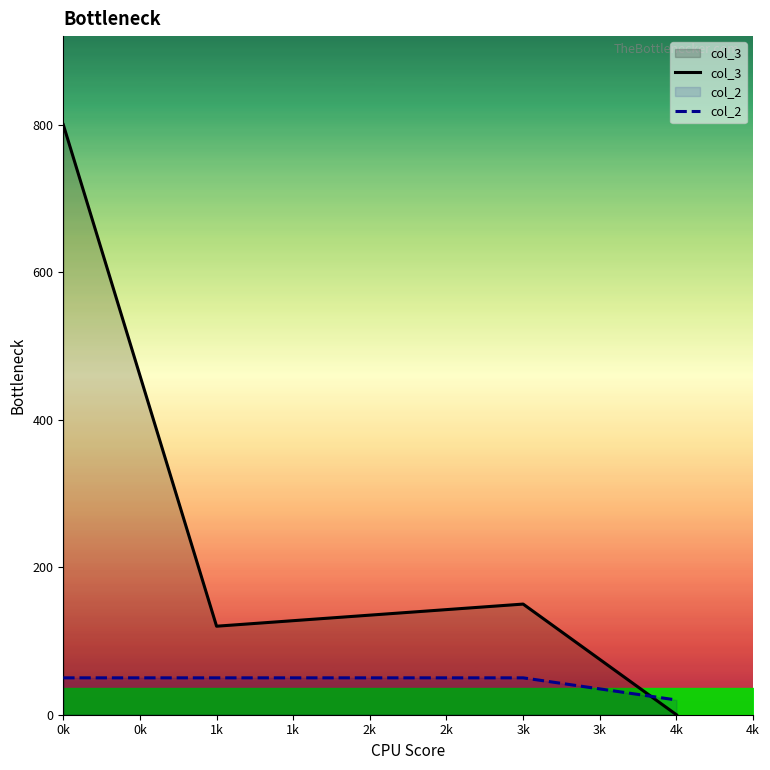

List the labels in order of col_3 value, largest first.

0k, 3k, 1k, 4k